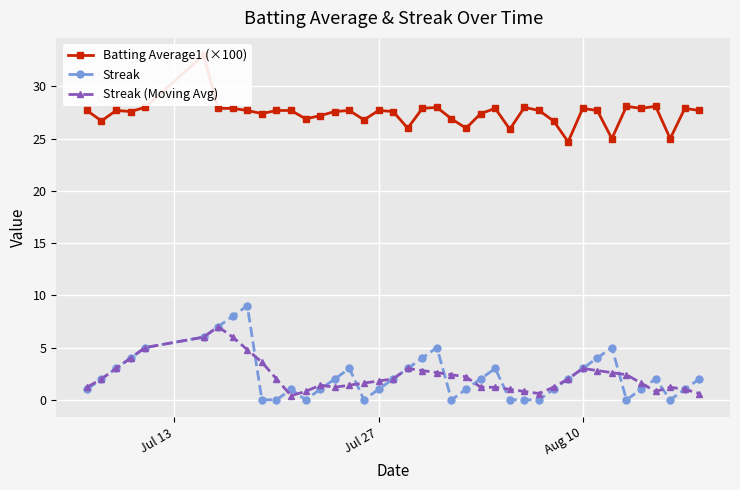

True or false: Streak (Moving Avg) has more than 2 interior local peaks.

True